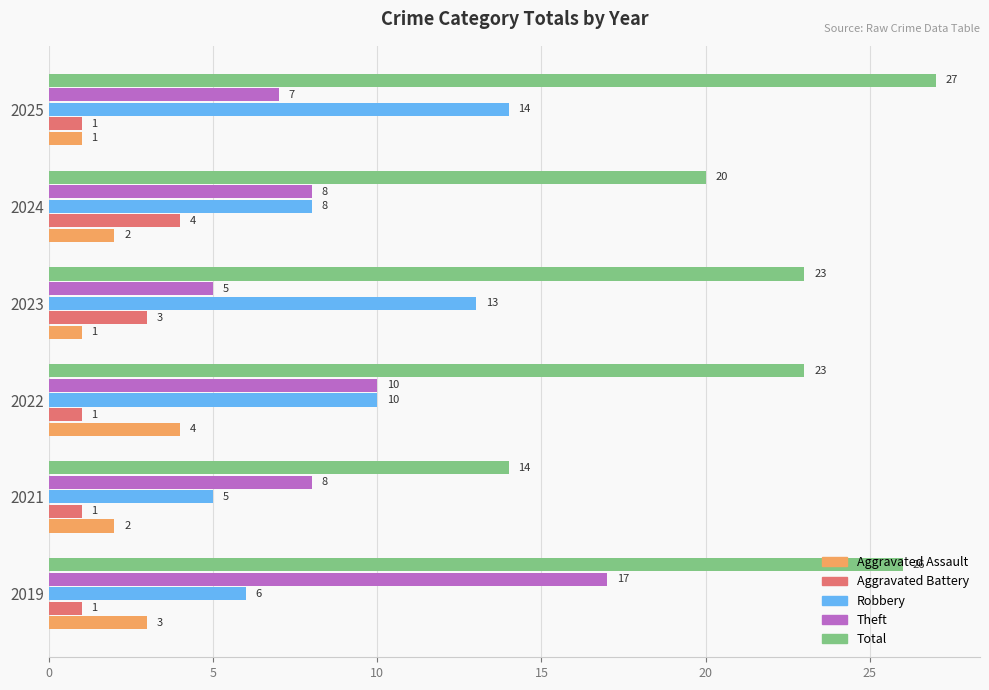

What is the sum of the Aggravated Battery values at 2025 and 2023?

4